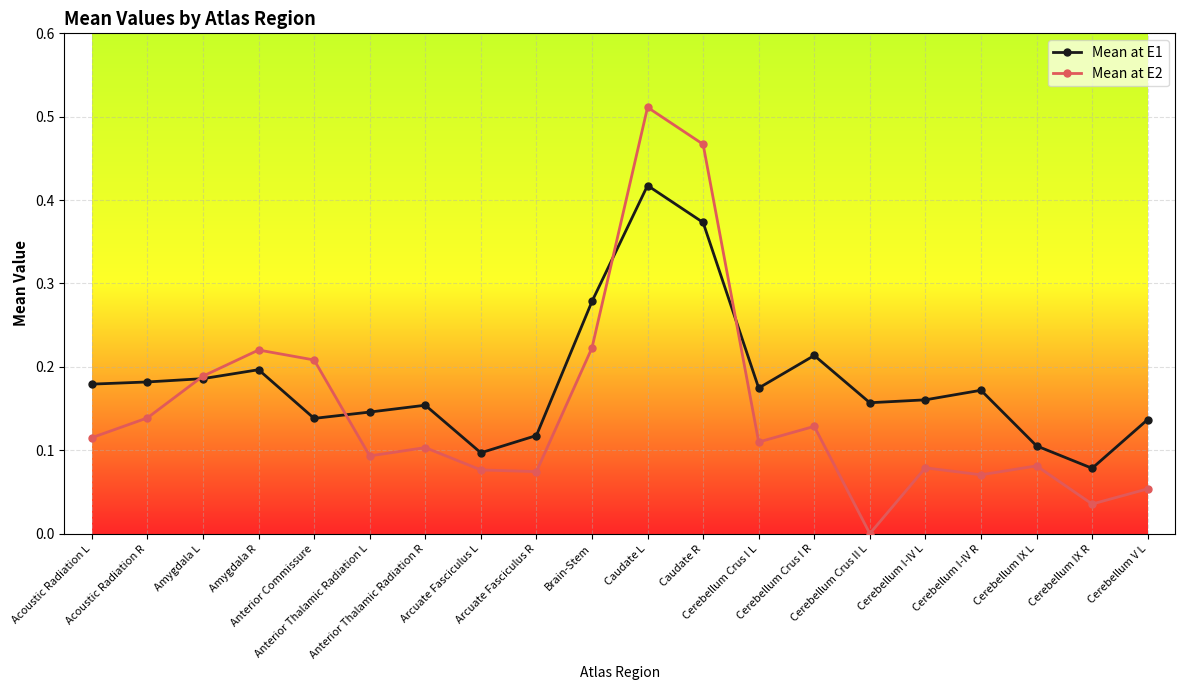

What is the sum of all Mean at E2 values?

3.0